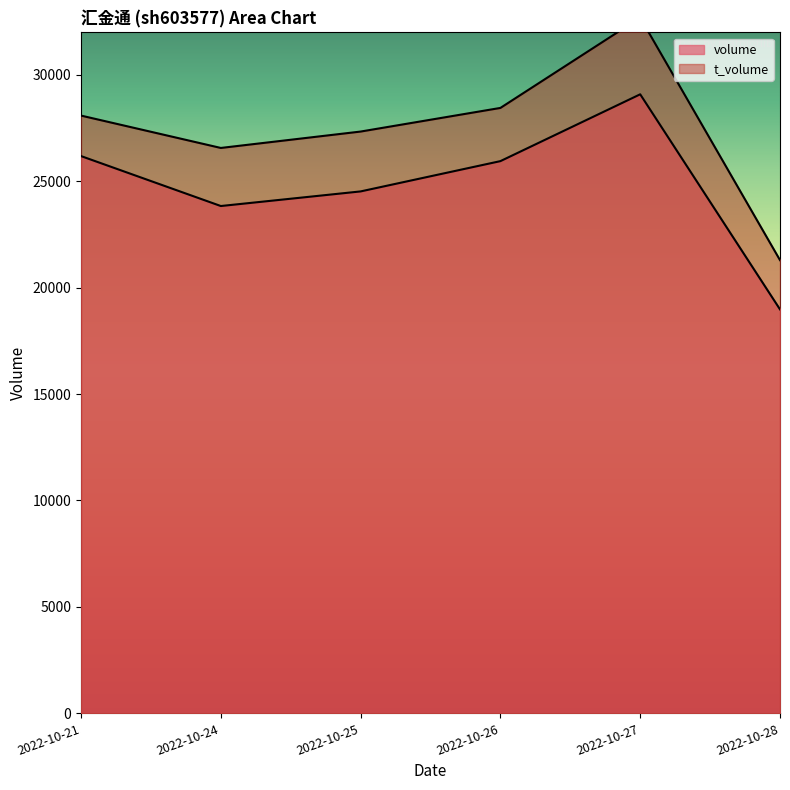

Which category has the lowest value across all series?

2022-10-28